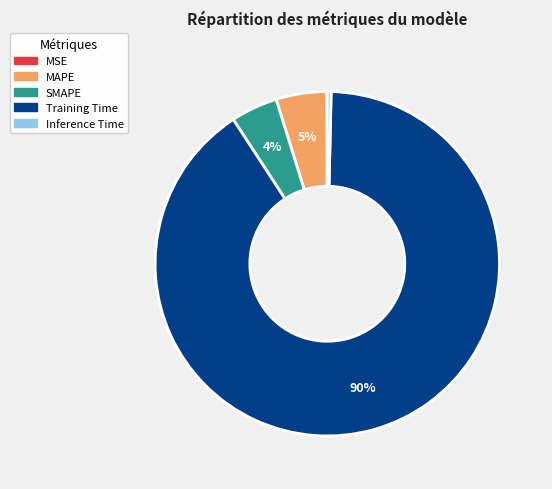

Combined, do Training Time and MAPE account for over 50%?

Yes